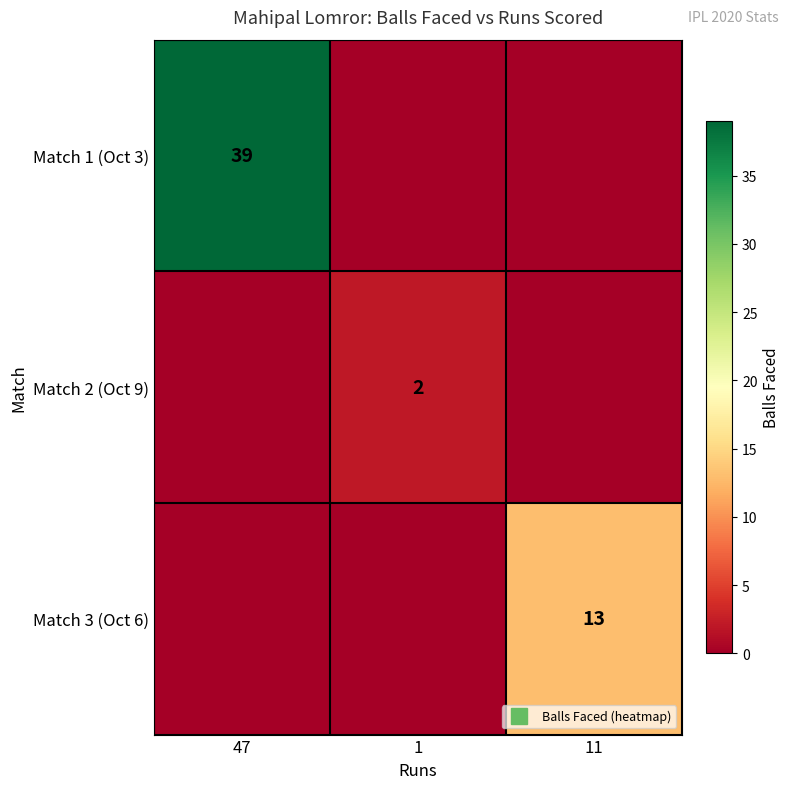

How many Match 1 (Oct 3) values are between 0 and 39?

3